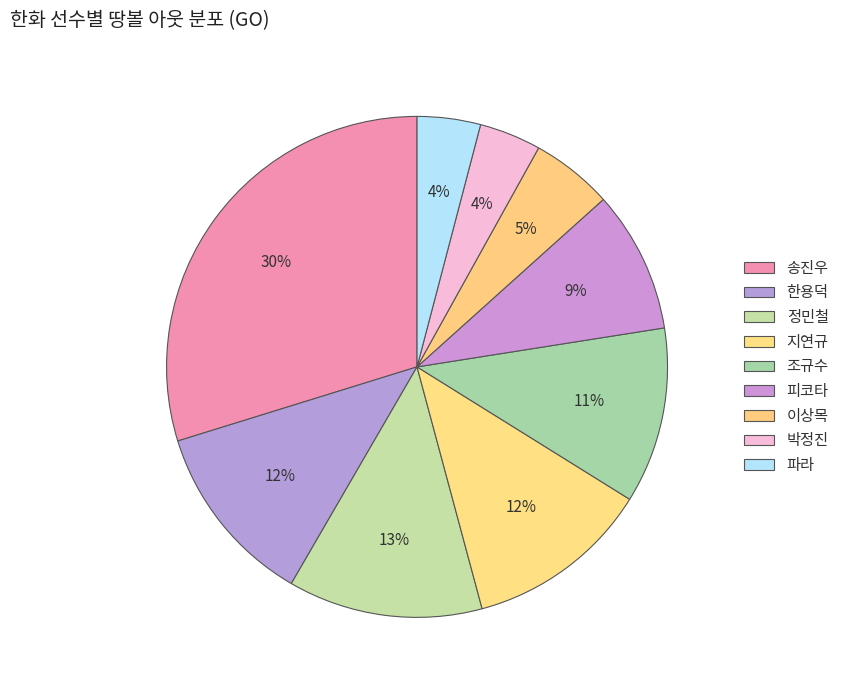

Rank the categories by value from highest to lowest.

송진우, 정민철, 지연규, 한용덕, 조규수, 피코타, 이상목, 파라, 박정진